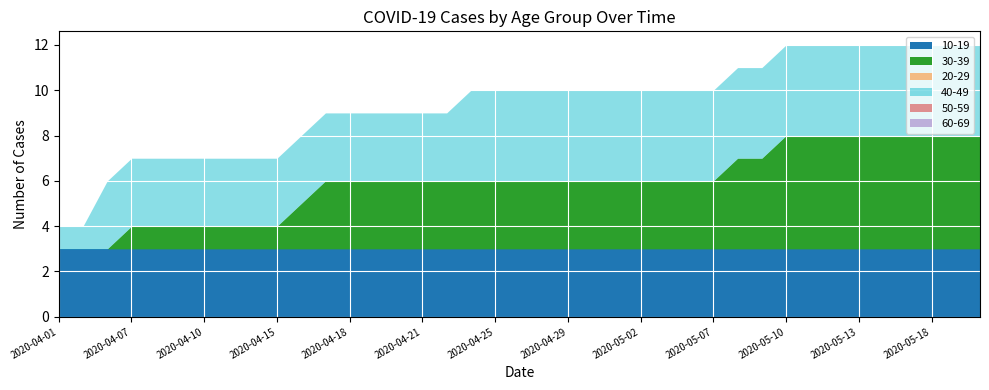

Between 2020-04-08 and 2020-05-07, which series saw the biggest shift?

30-39